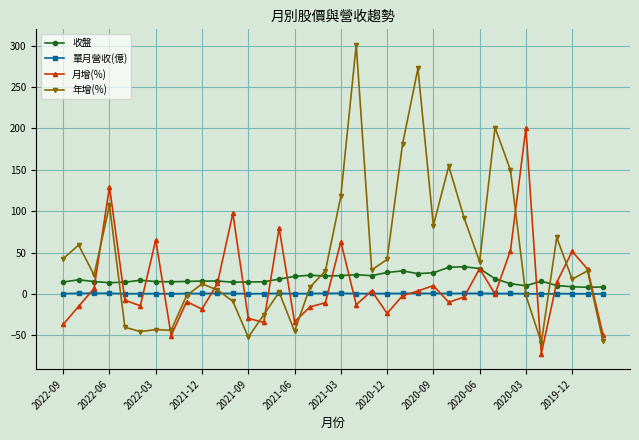

What is the difference between the maximum and minimum values in the 月增(%) series?

272.3